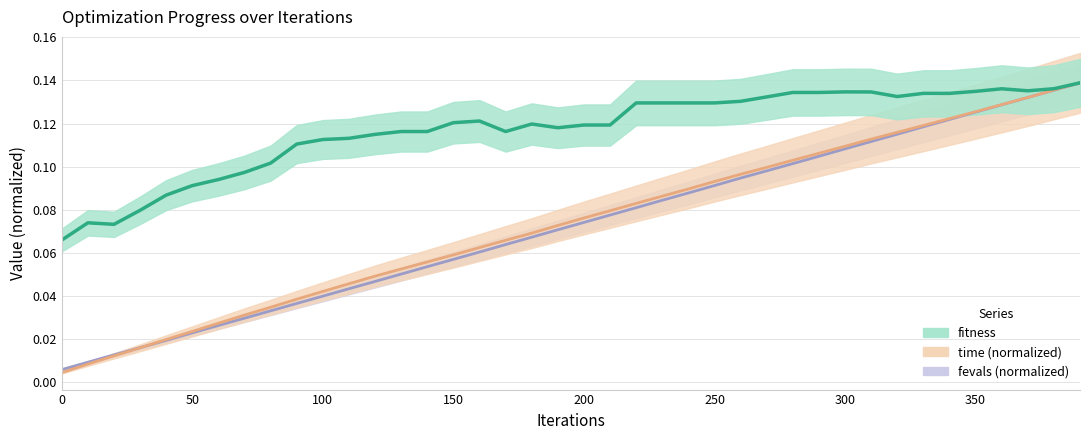

Is this an area chart (filled region under the line)?

No